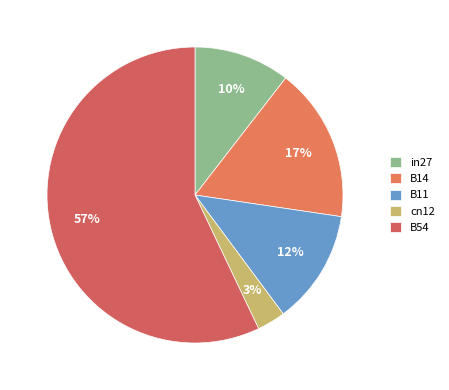

Which slice is the largest?

B54